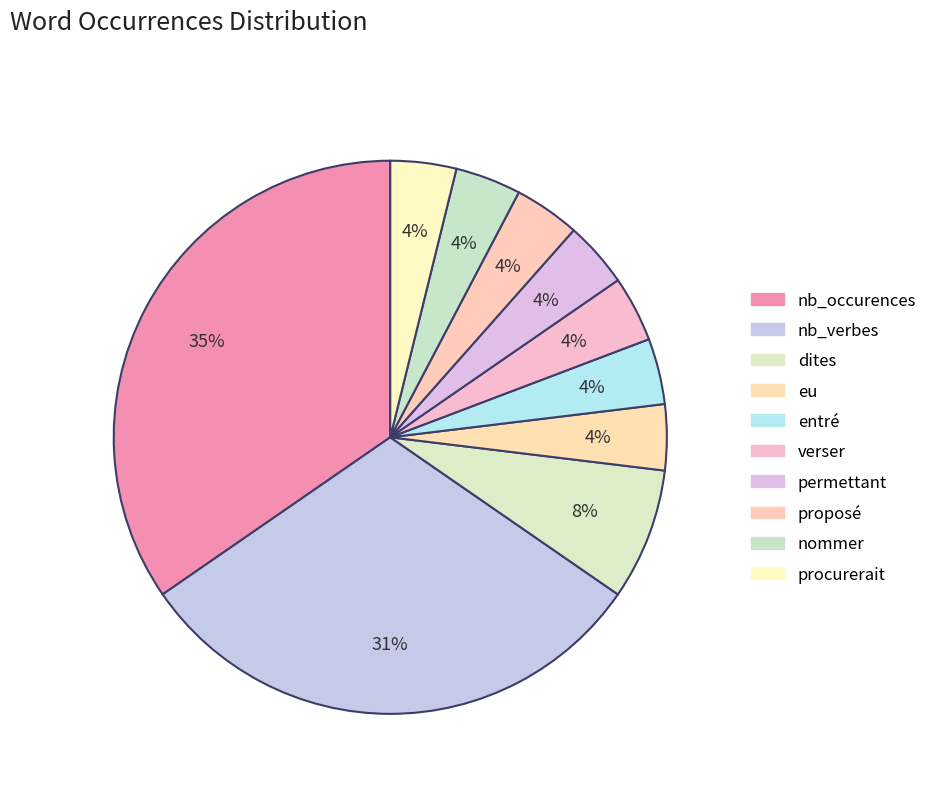

Which category has the biggest portion of the pie?

nb_occurences